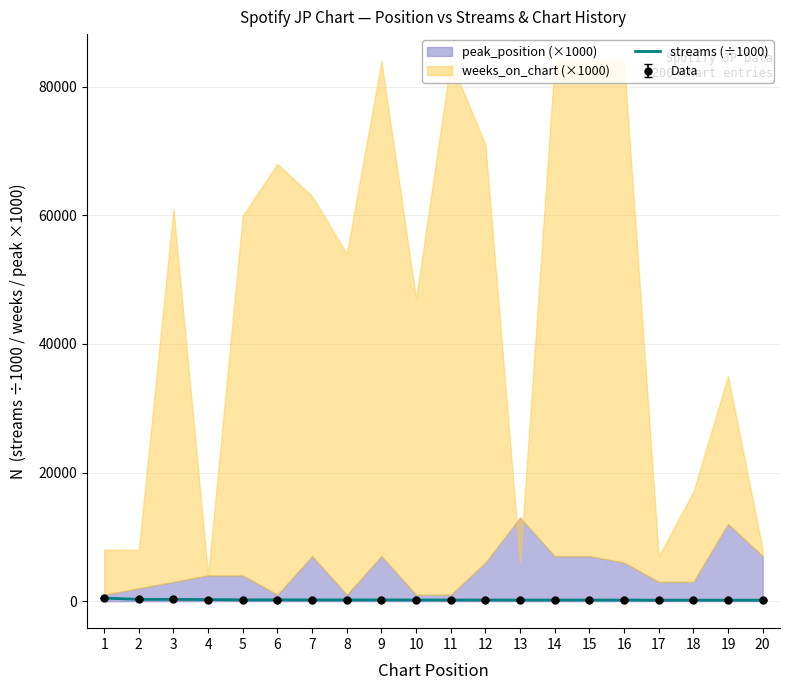

At which label does the data first exceed 182?

1